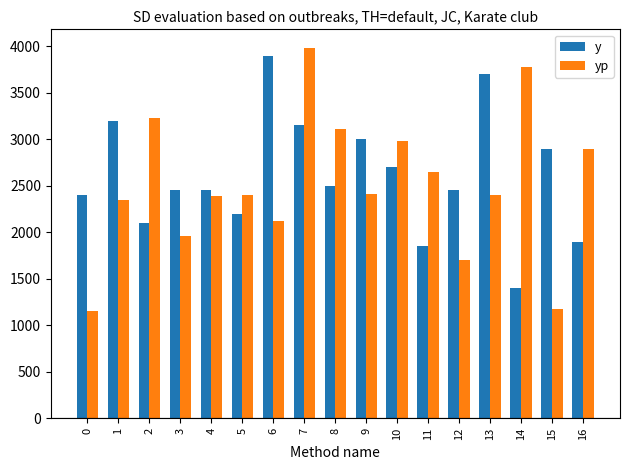

At which label is y closest to 2650?

10